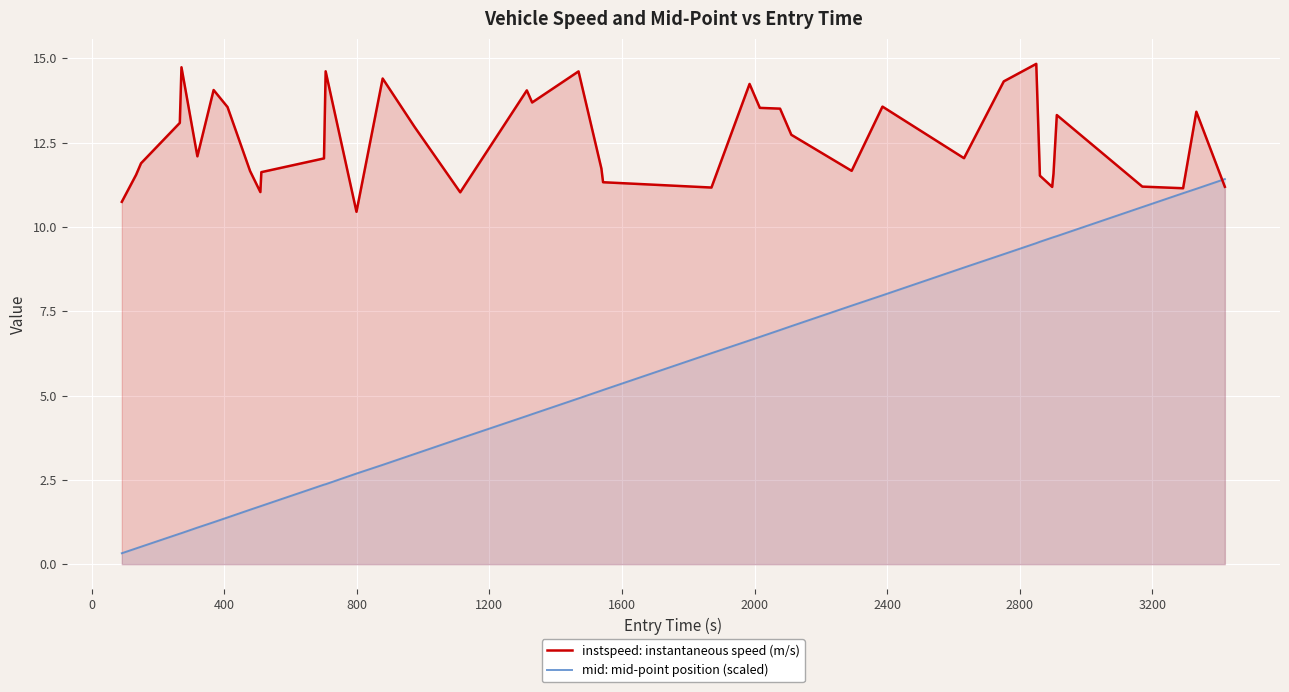

What is the maximum value shown in the chart?

14.8